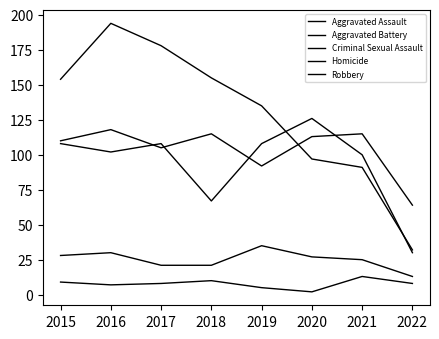

Which series changed the most between 2015 and 2019?

Robbery